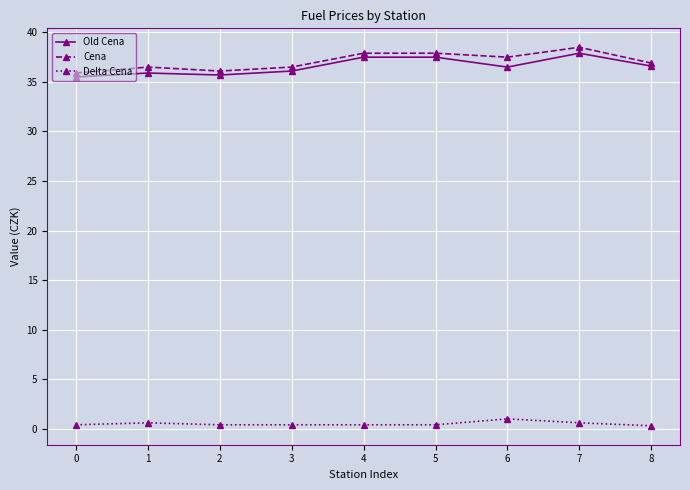

Count the number of data series in this chart.

3